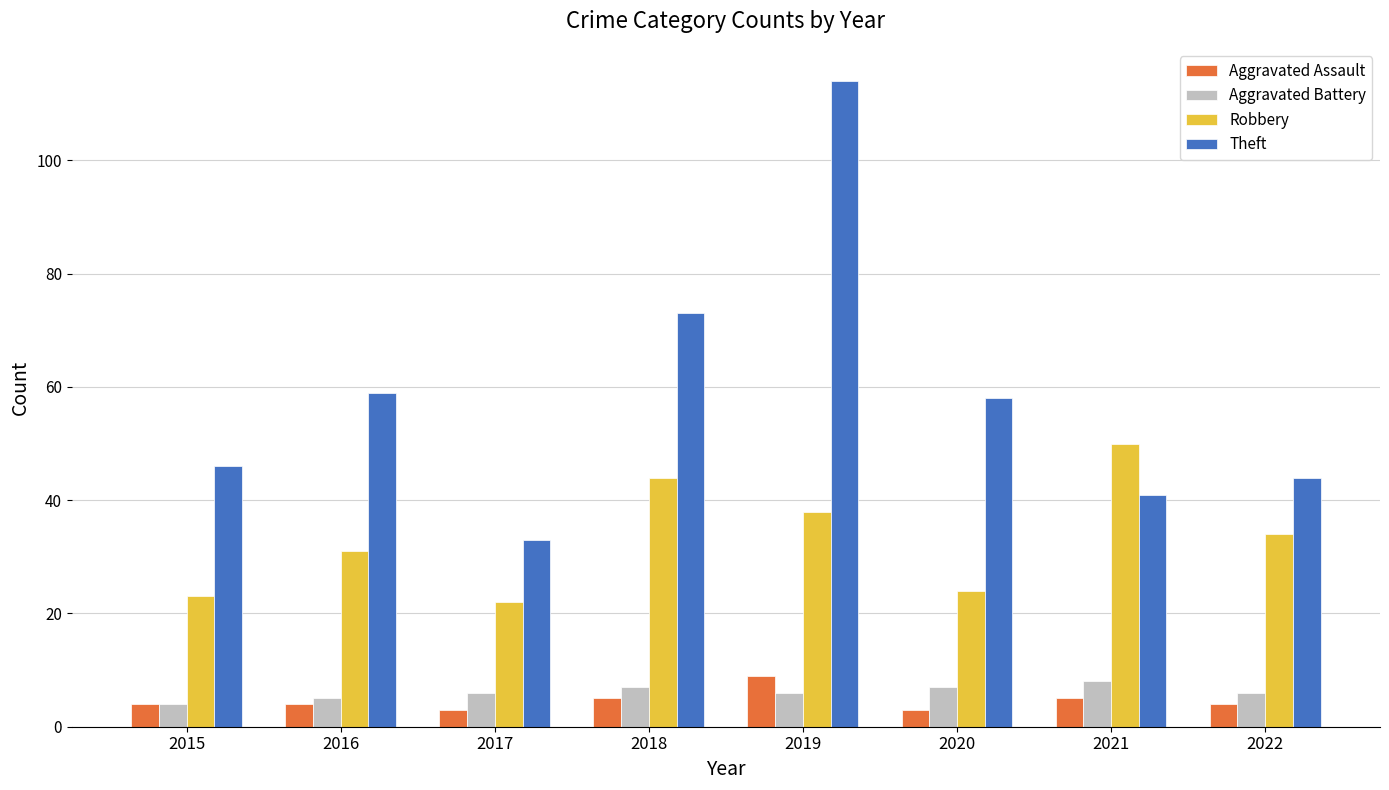

Reading left to right, list all the values displayed in this chart.

Aggravated Assault: 4	4	3	5	9	3	5	4
Aggravated Battery: 4	5	6	7	6	7	8	6
Robbery: 23	31	22	44	38	24	50	34
Theft: 46	59	33	73	114	58	41	44